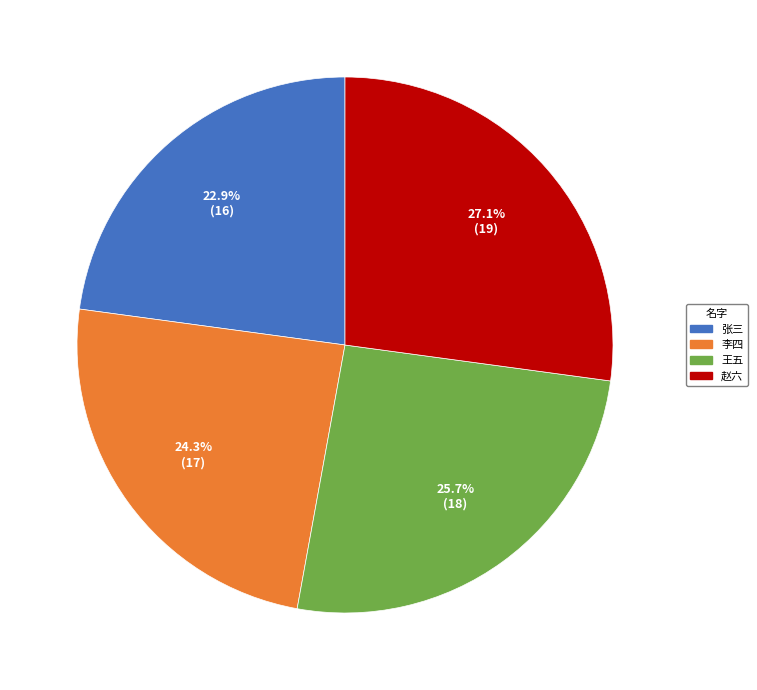

Combined, do 王五 and 赵六 account for over 50%?

Yes